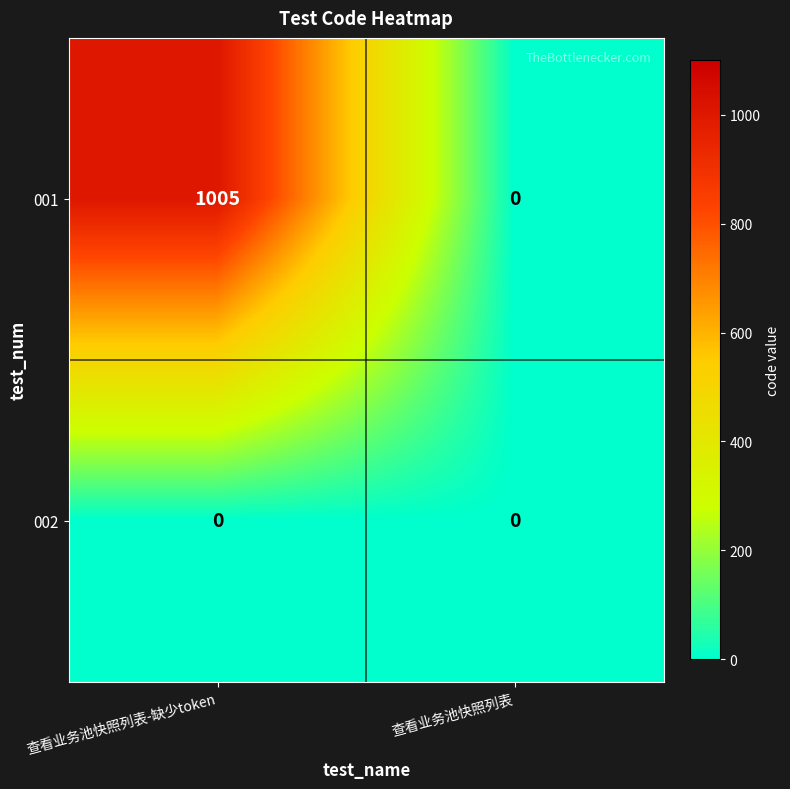

What is the difference between the maximum and minimum values in the 001 series?

1005